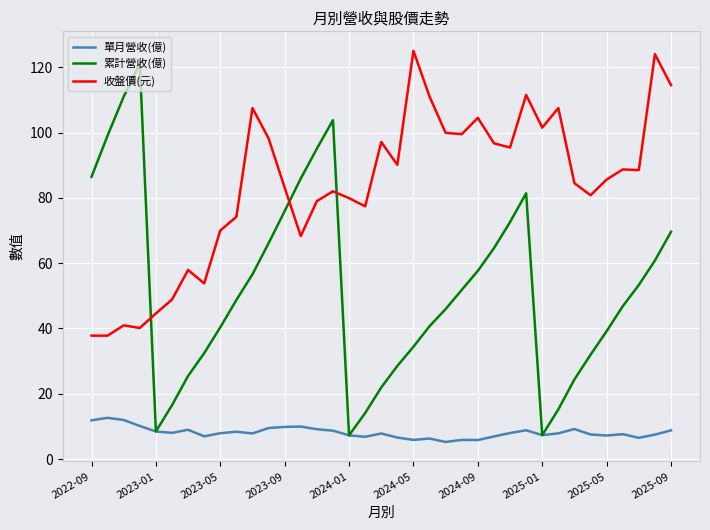

Which series has the largest total across all categories?

收盤價(元)